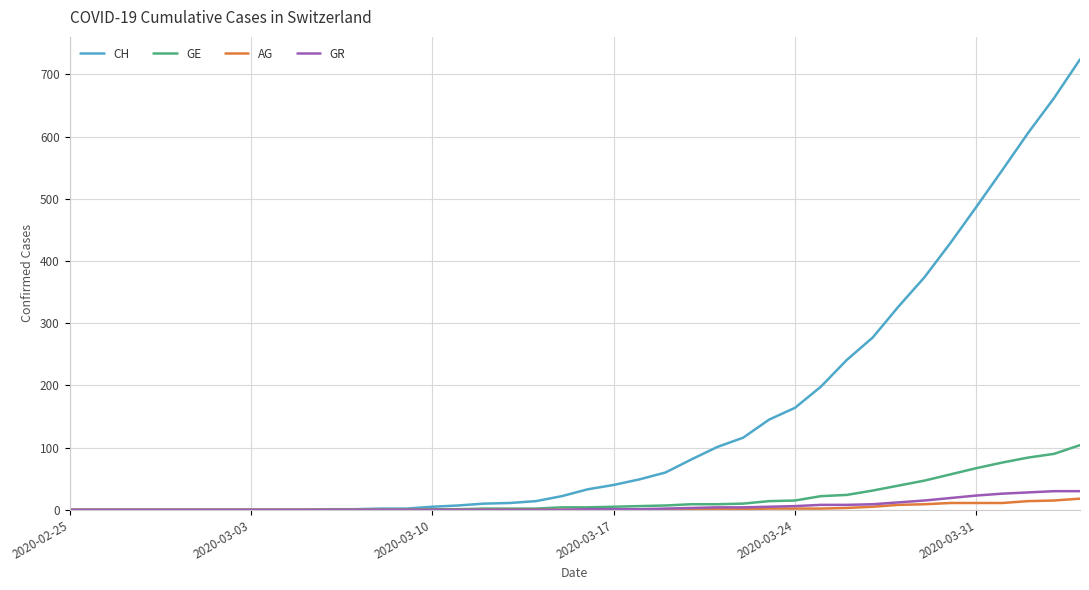

Which series has the largest total across all categories?

CH